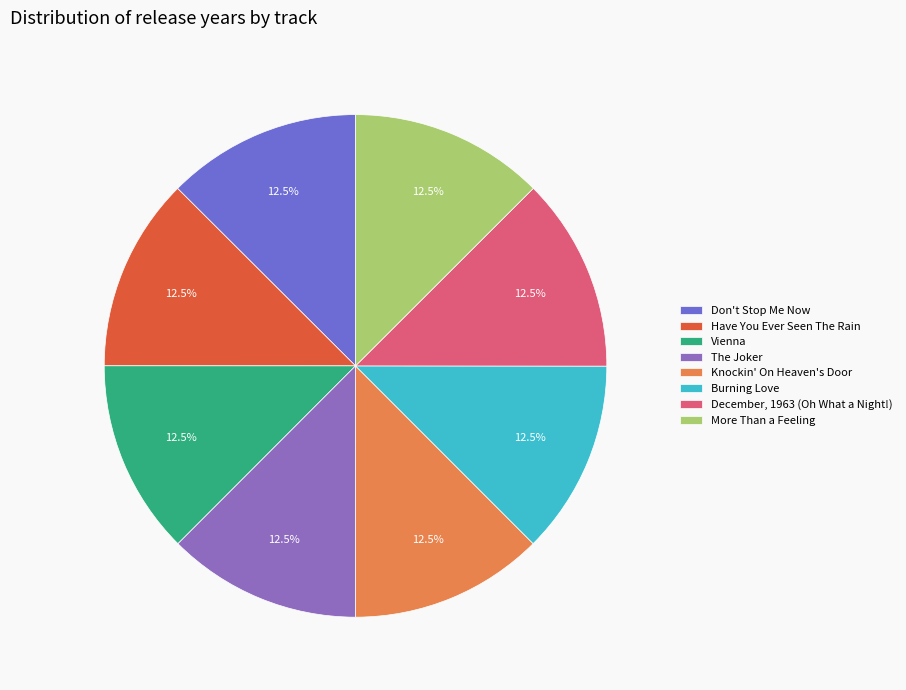

How many slices are in this pie chart?

8